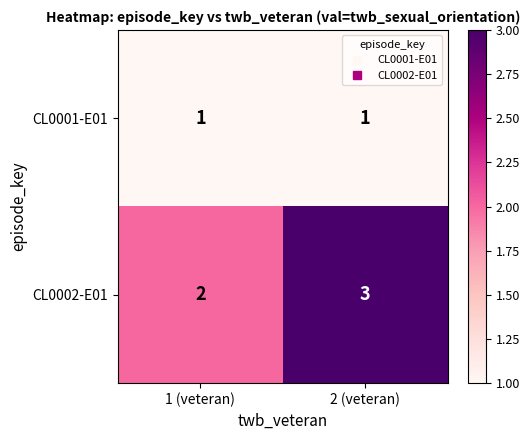

What is the maximum value shown in the chart?

3